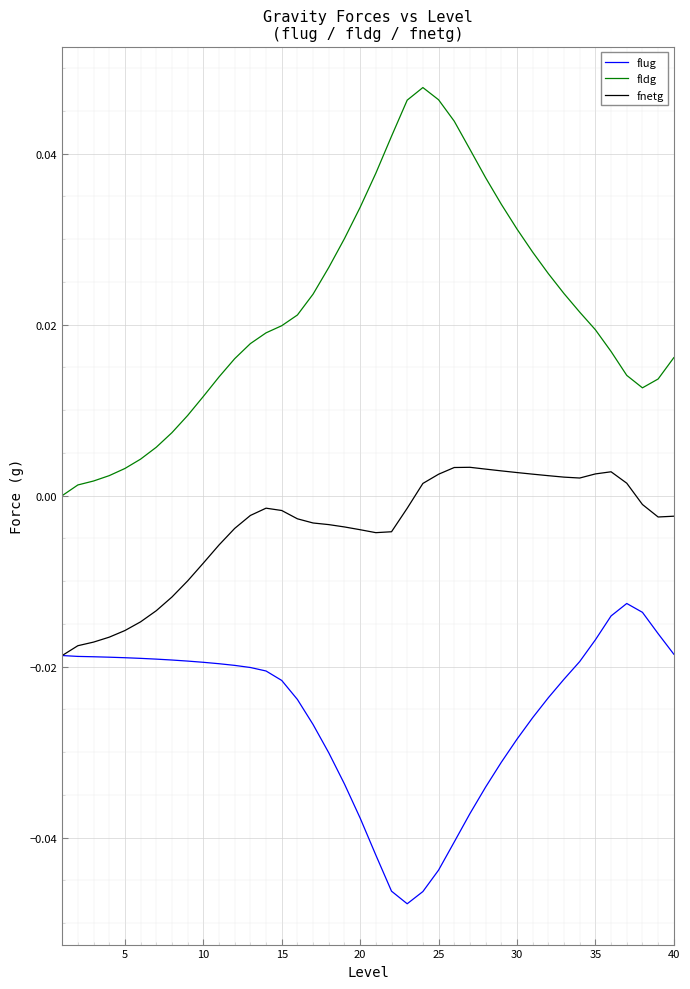

Rank the series by their maximum value, from lowest to highest.

flug, fnetg, fldg